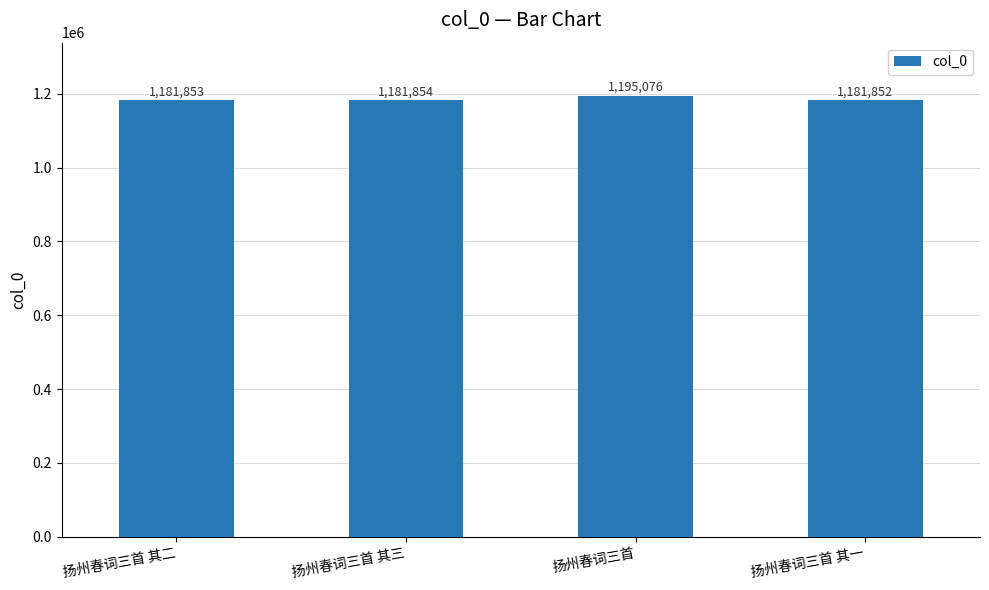

The chart shows a value of 1195076 at 扬州春词三首. True or false?

True